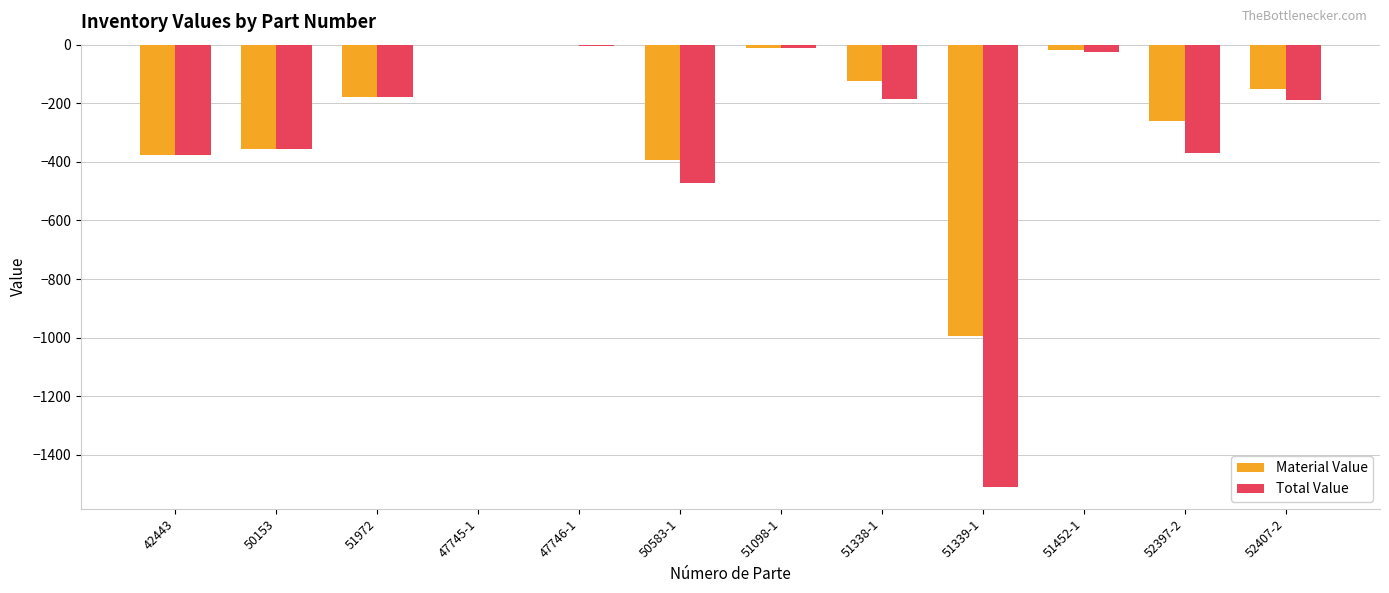

Between 47745-1 and 50583-1, which series saw the biggest shift?

Total Value